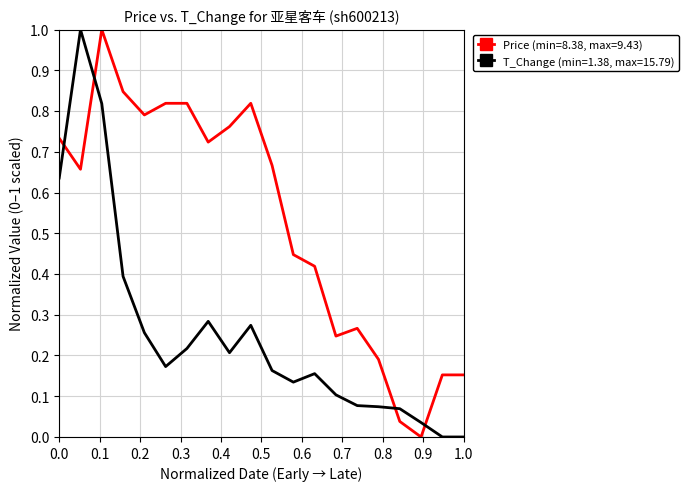

Which series ends up on top after the final intersection of Price (min=8.38, max=9.43) and T_Change (min=1.38, max=15.79)?

Price (min=8.38, max=9.43)